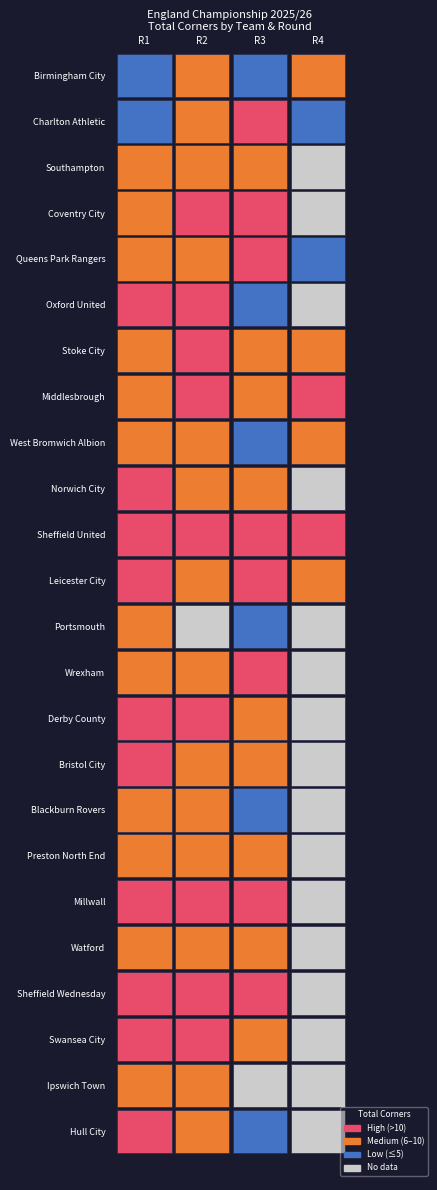

What is the difference between the maximum and second lowest values in the Bristol City series?

1